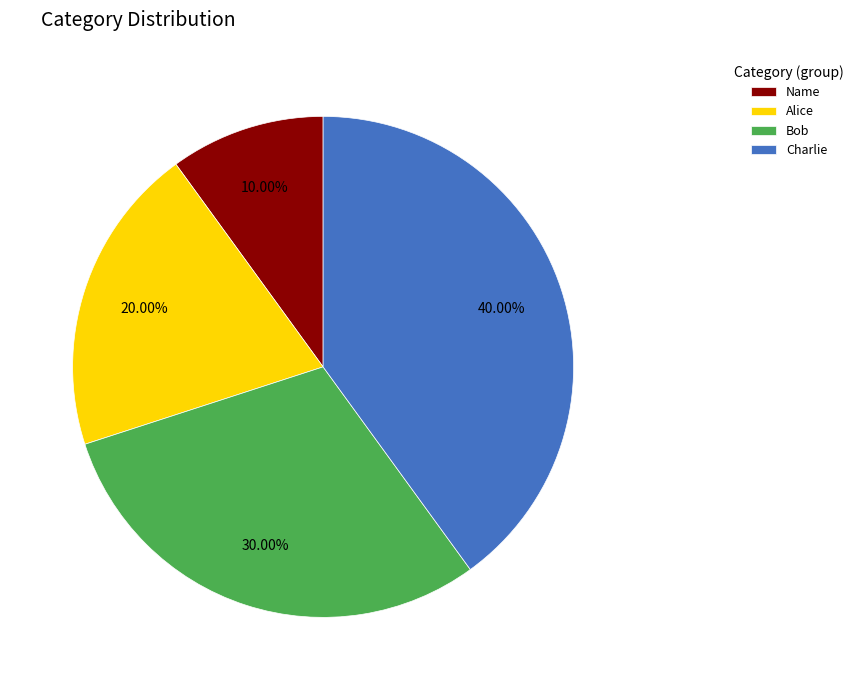

Rank the categories by value from highest to lowest.

Charlie, Bob, Alice, Name